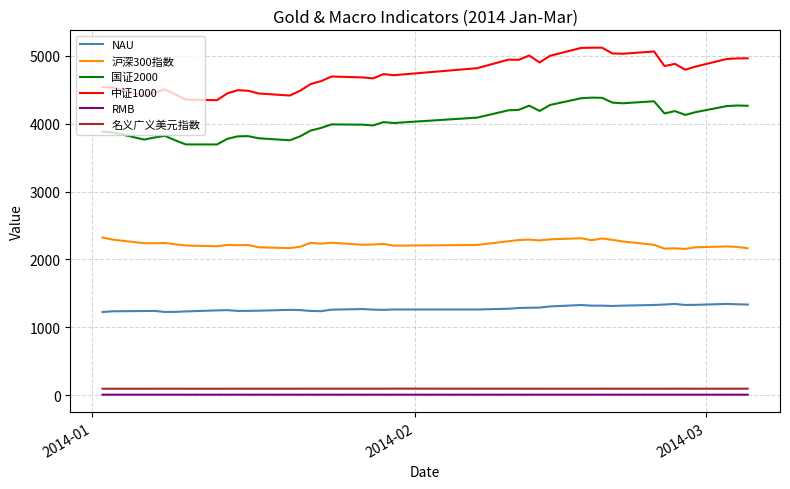

True or false: 国证2000 and 沪深300指数 intersect in this chart.

False